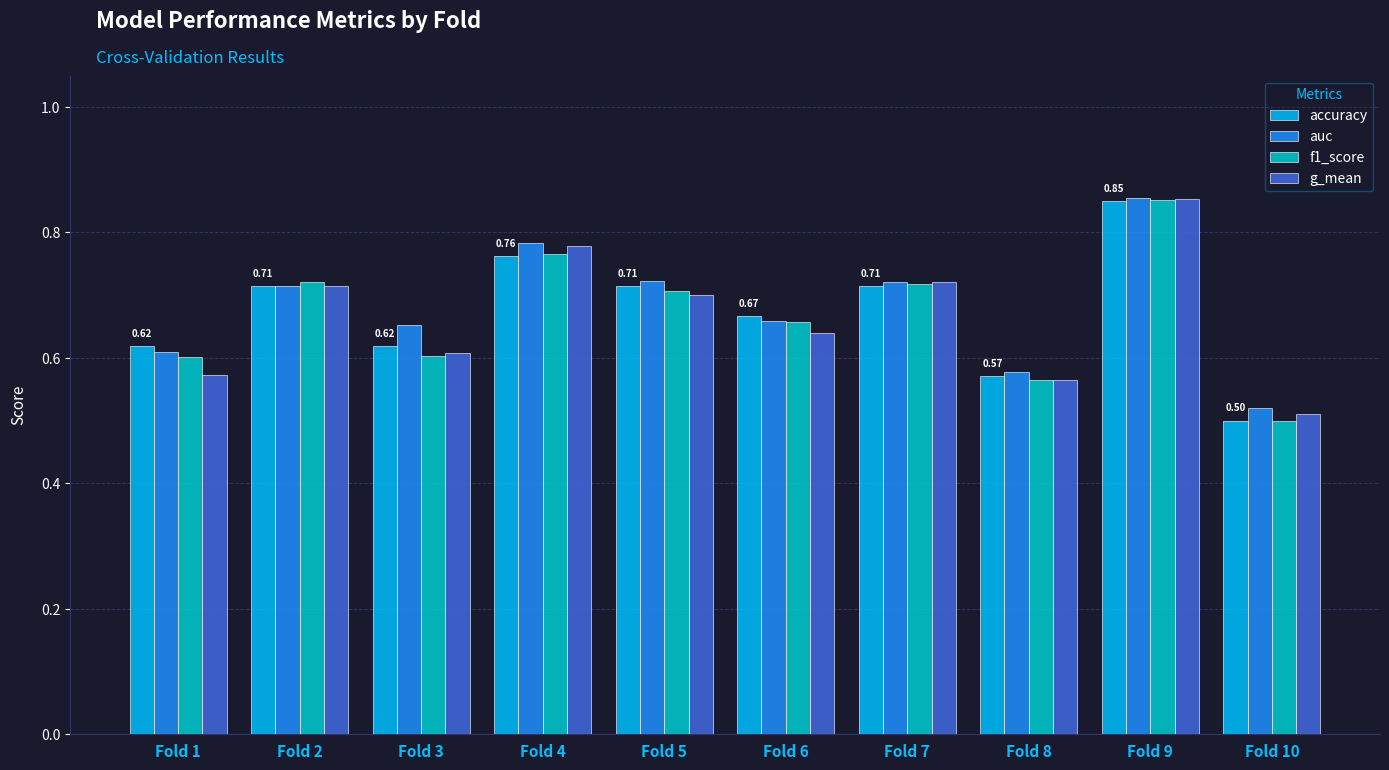

Between Fold 3 and Fold 4, which series saw the biggest shift?

g_mean